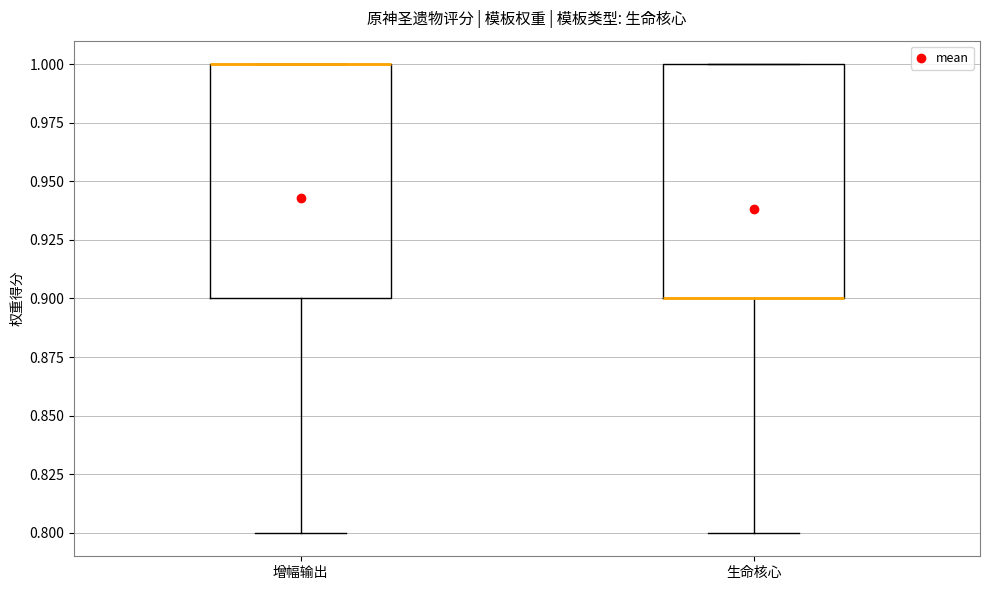

Reading left to right, read every box against the y-axis: the position of its median line, the range the box covers, and the ends of its whiskers. The values are not printed on the chart, so give them approximately, as read against the axis.

增幅输出: median 1.0 (drawn on the box's upper edge), box 0.9 to 1.0, whiskers 0.8 to 1.0
生命核心: median 0.9 (drawn on the box's lower edge), box 0.9 to 1.0, whiskers 0.8 to 1.0